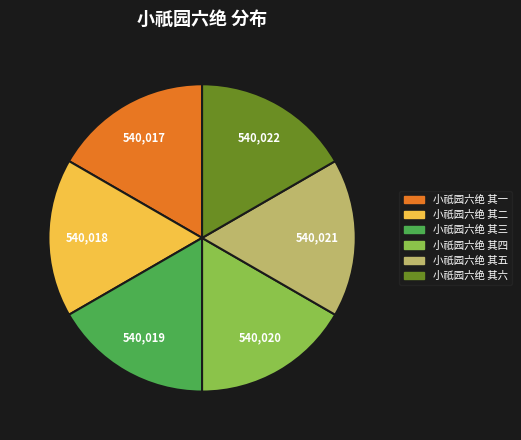

How many segments does this pie chart have?

6